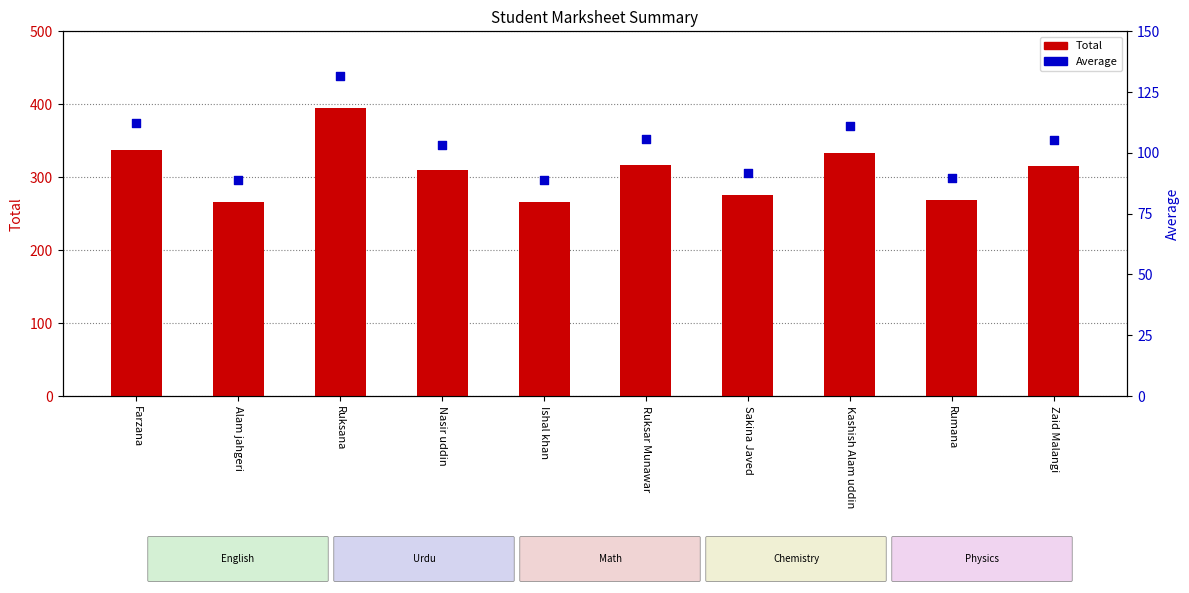

At how many categories does at least one series exceed 174?

10